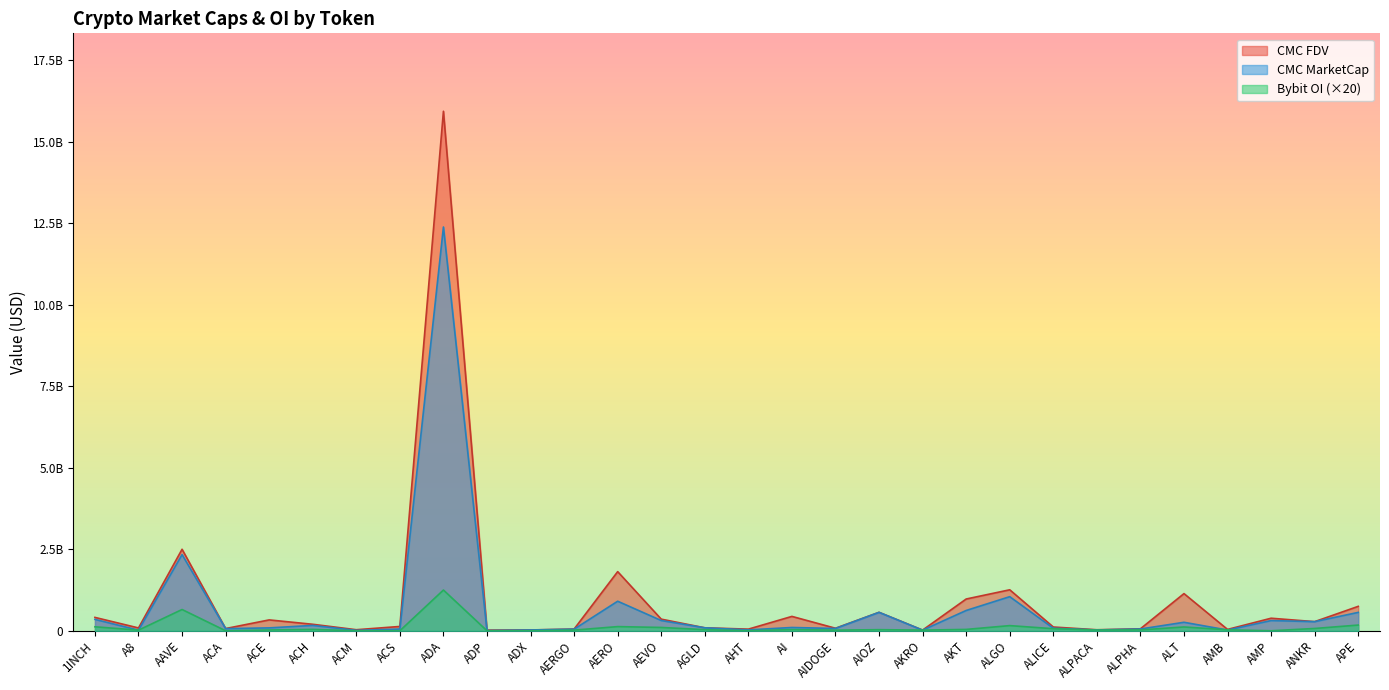

Does the chart have visible grid lines?

No